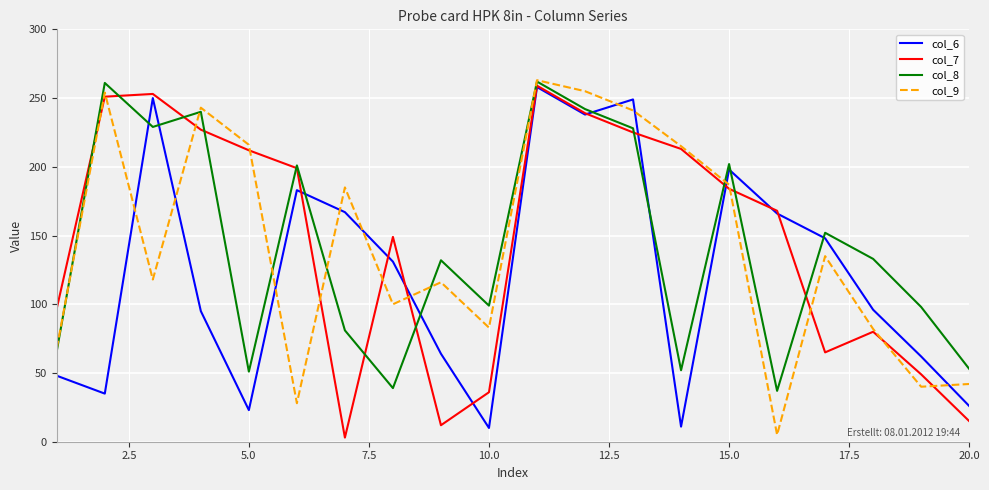

What is the sum of all col_8 values?

2858